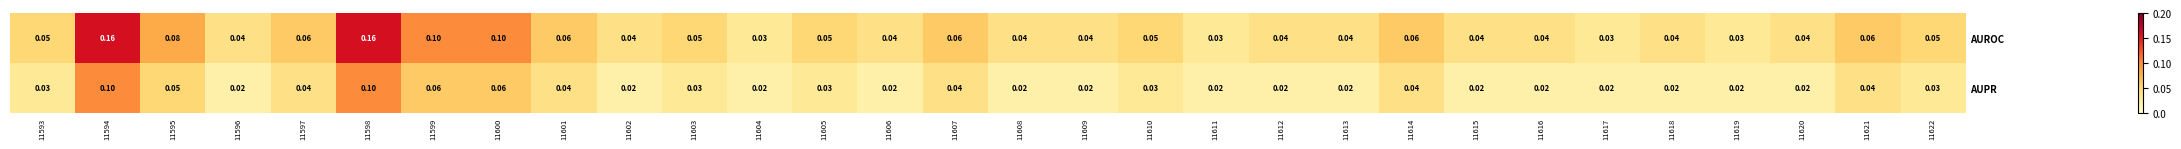

Rank the series at 11604 from highest to lowest value.

AUROC, AUPR